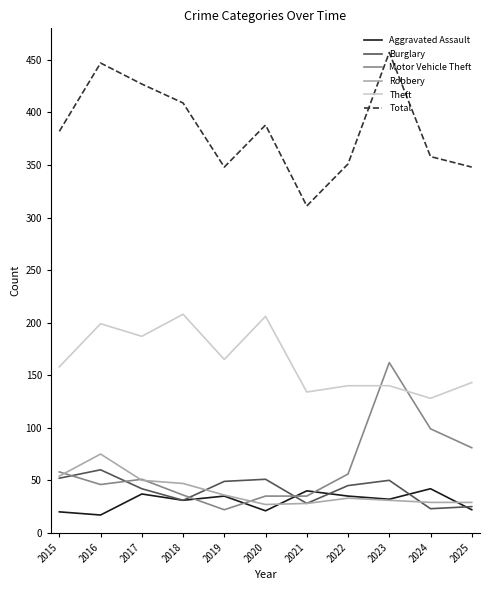

How many series are shown in this chart?

6